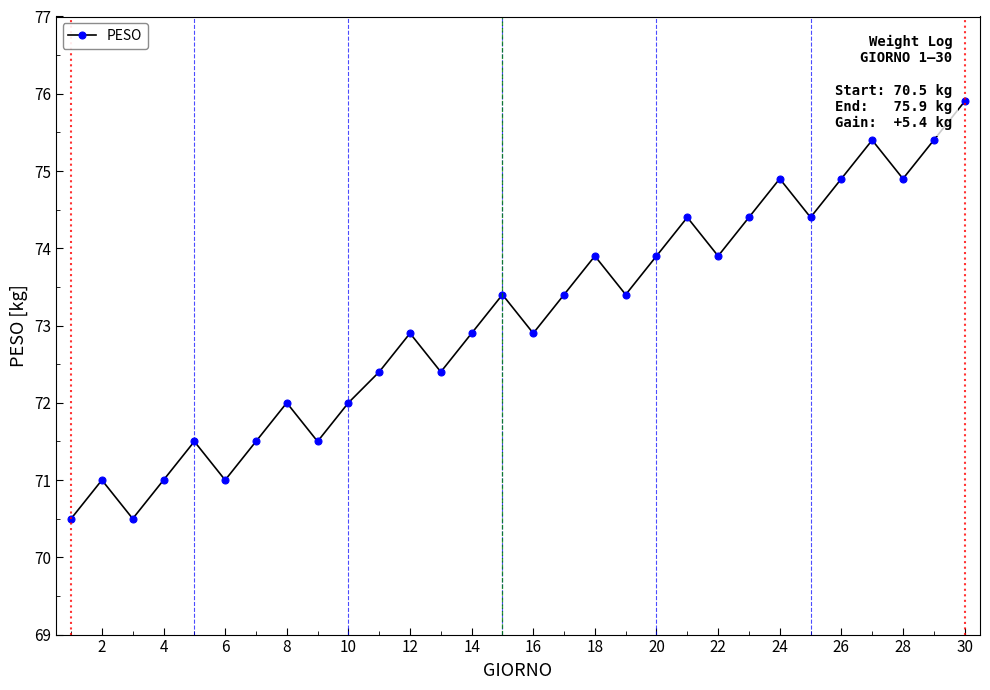

What is the difference between the second highest and minimum values?

4.9